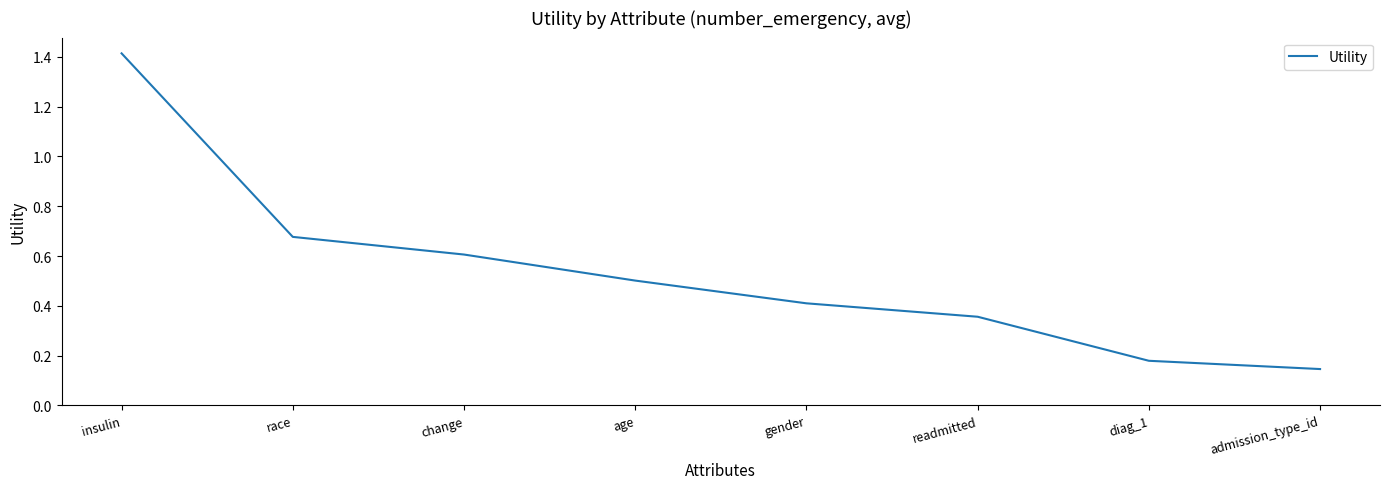

Between age and race, which is larger?

race